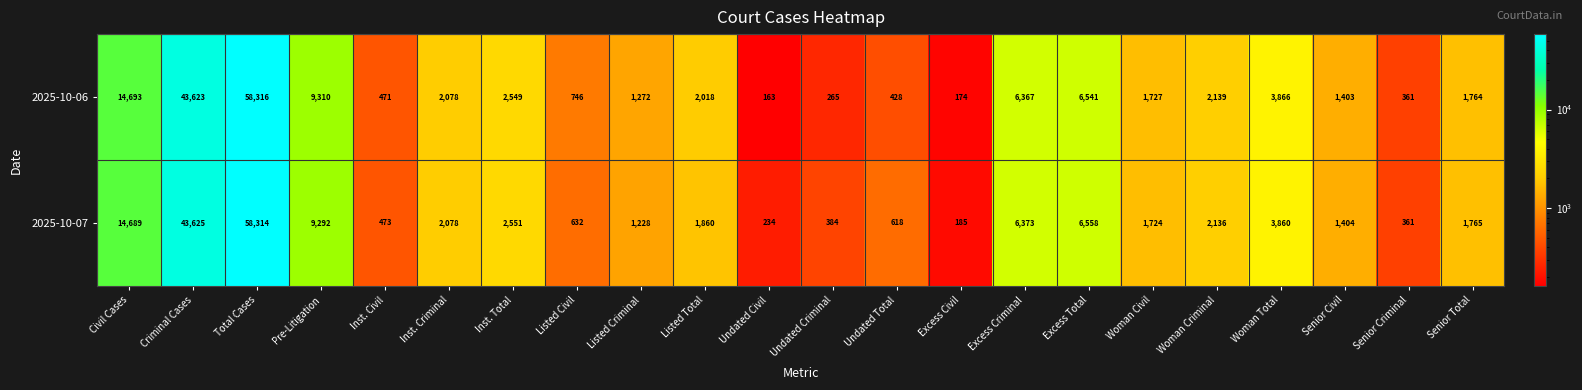

What is the sum of the 2025-10-07 values at Undated Civil and Inst. Criminal?

2312